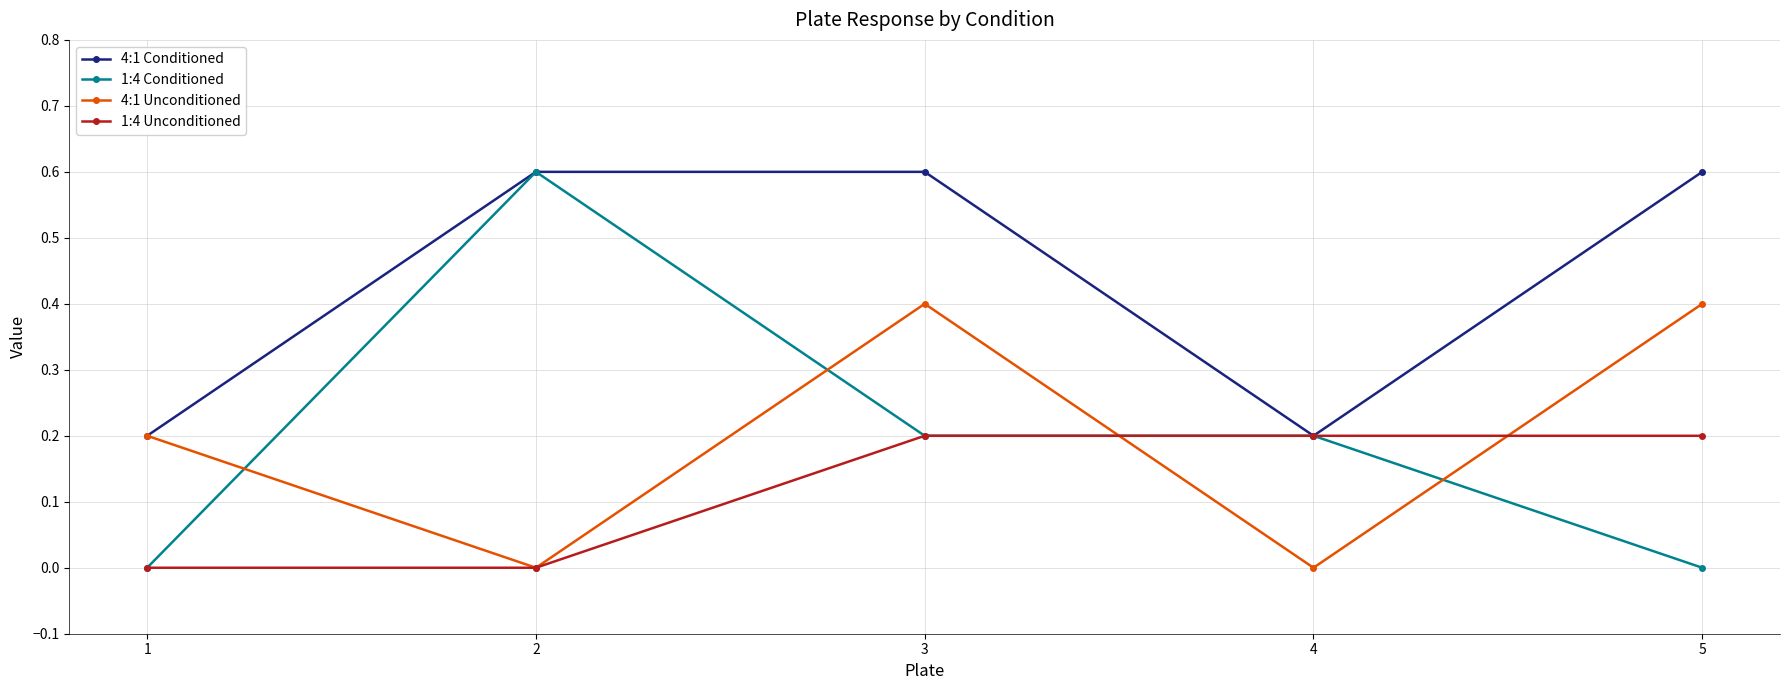

How many 1:4 Unconditioned values are between 0 and 1?

5